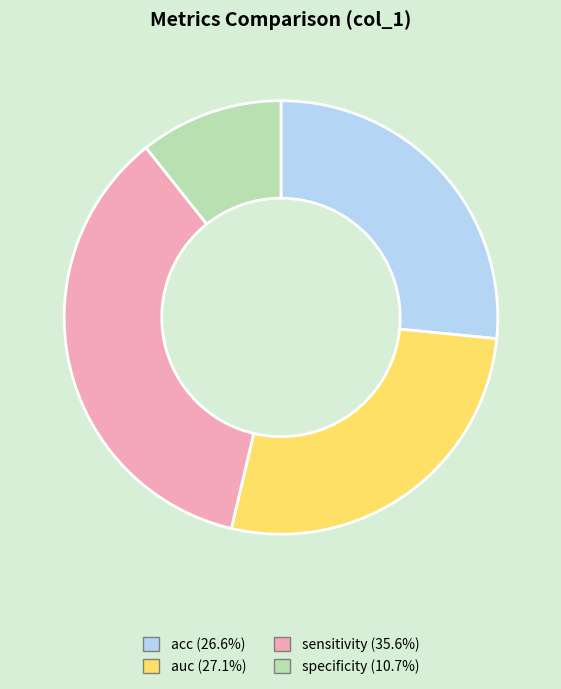

Is the sum of specificity and acc greater than half?

No